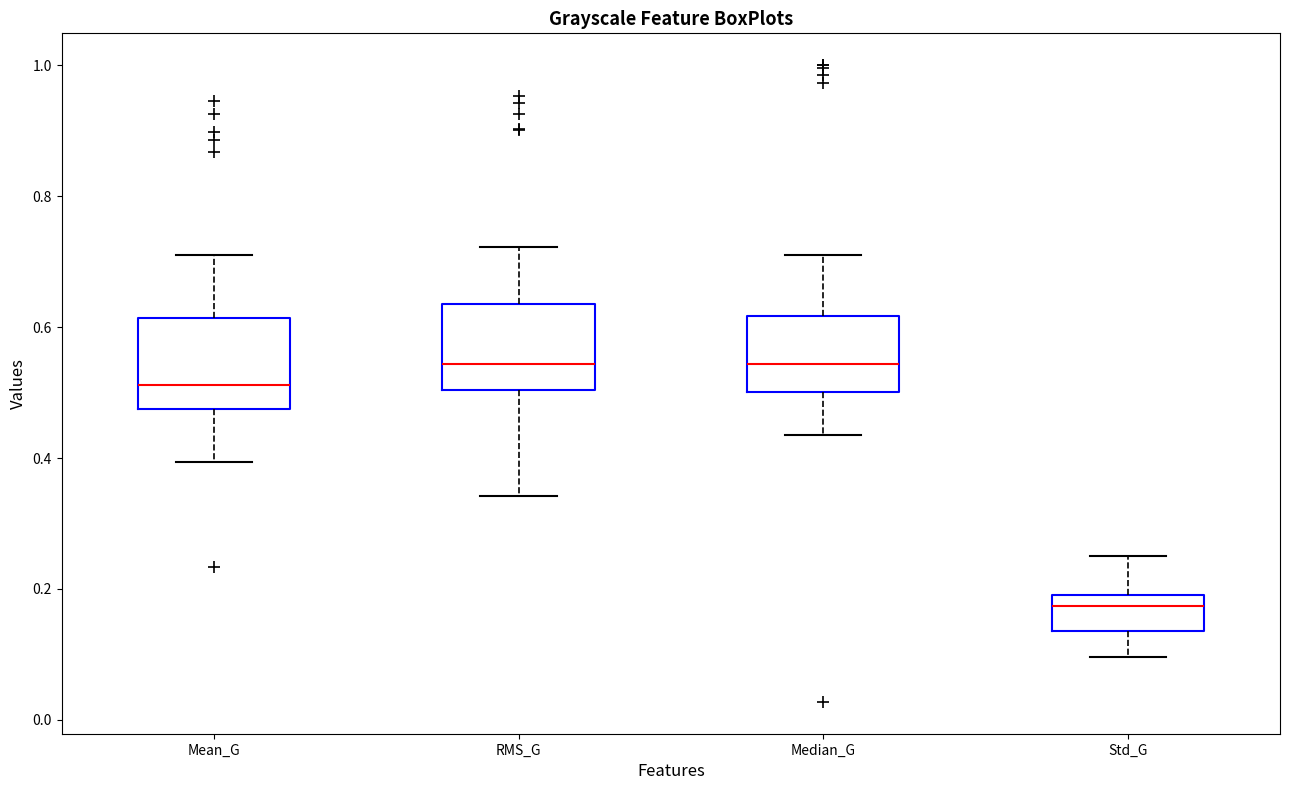

Where does the upper whisker of the box for Median_G end on the y-axis? The values are not printed on the chart, so give them approximately, as read against the axis.

0.70